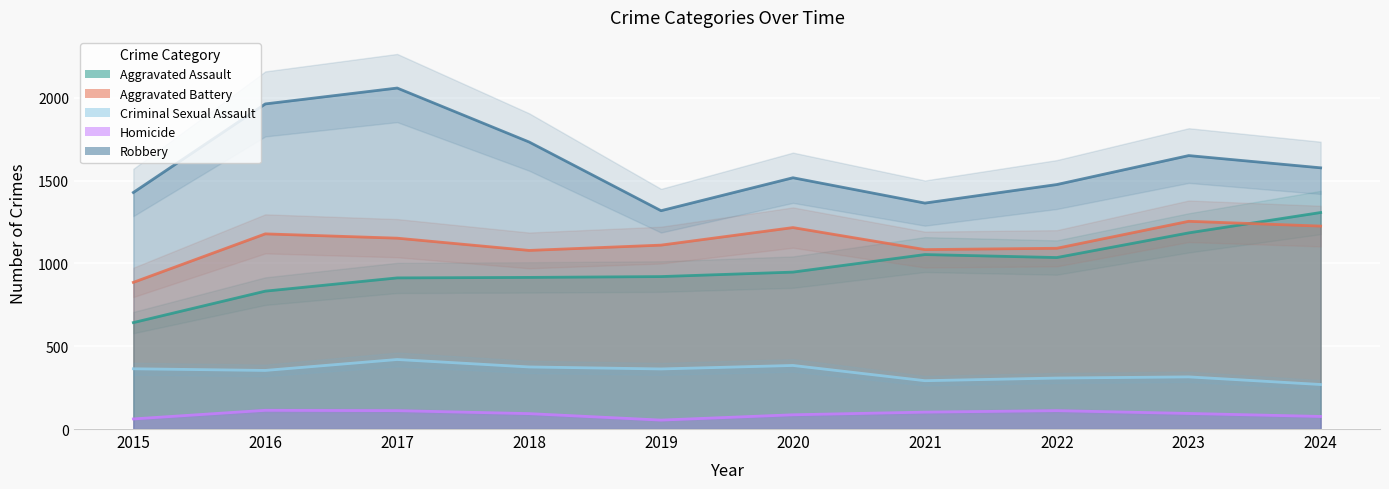

Which category has the highest value in the Aggravated Assault series?

2024